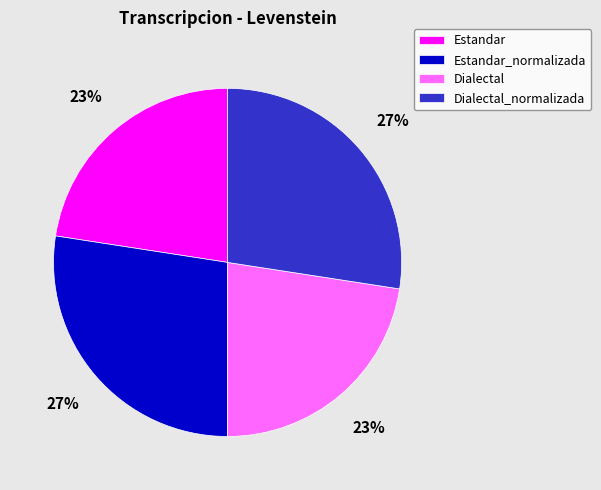

Approximately how many times larger is the value at Estandar_normalizada compared to Dialectal_normalizada?

1.0